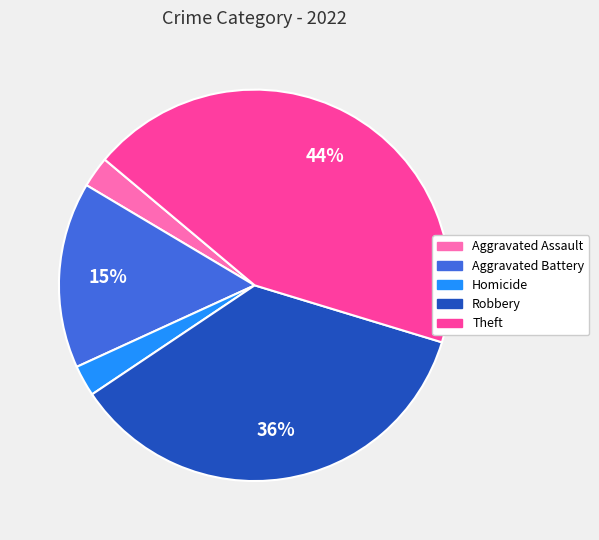

Is there any slice that represents more than half of the pie?

No